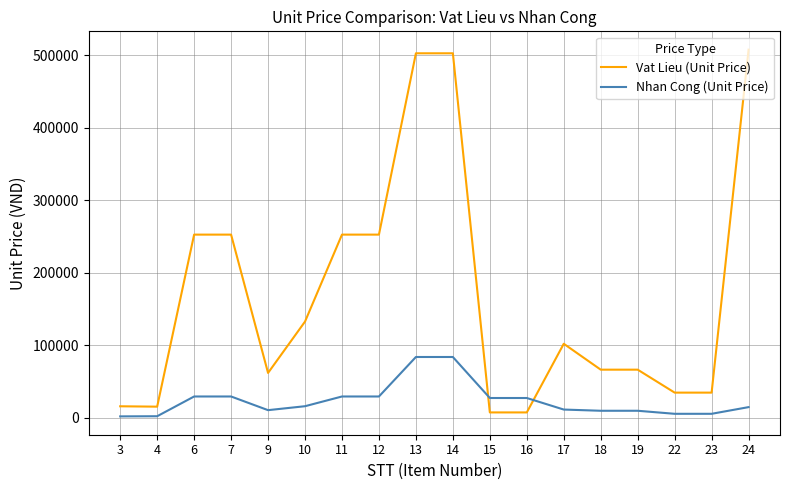

Rank the series by their maximum value, from lowest to highest.

Nhan Cong (Unit Price), Vat Lieu (Unit Price)